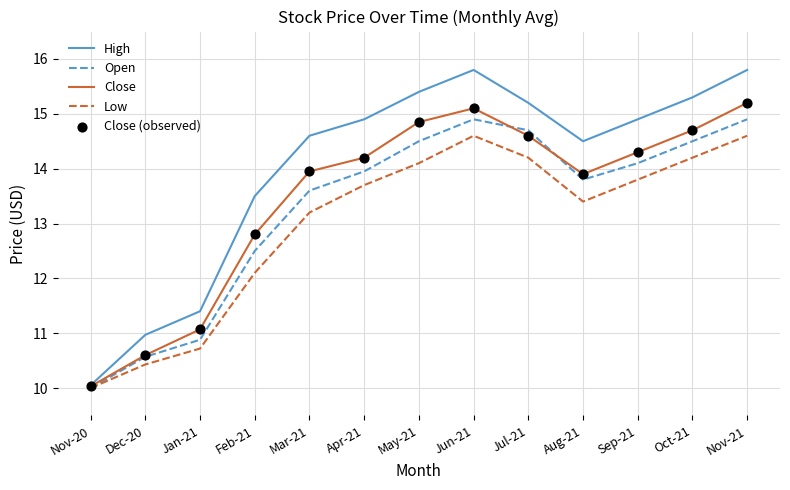

Between Nov-20 and Jan-21, which series saw the biggest shift?

High